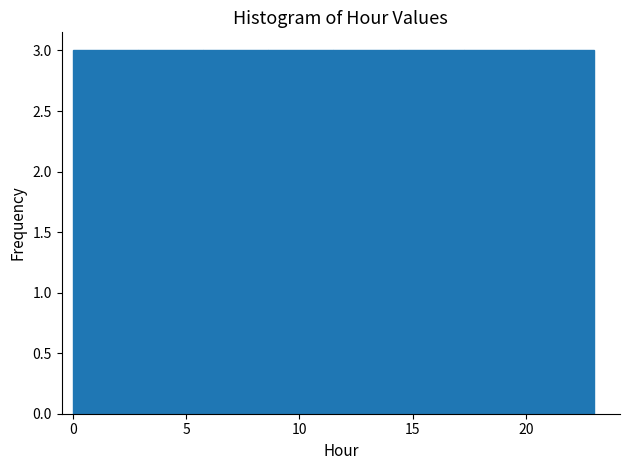

How tall is the bar that spans 11.5 to 14.5 on the x-axis? Neither the bar edges nor the heights are printed on the chart, so give them approximately, as read against the axes.

3